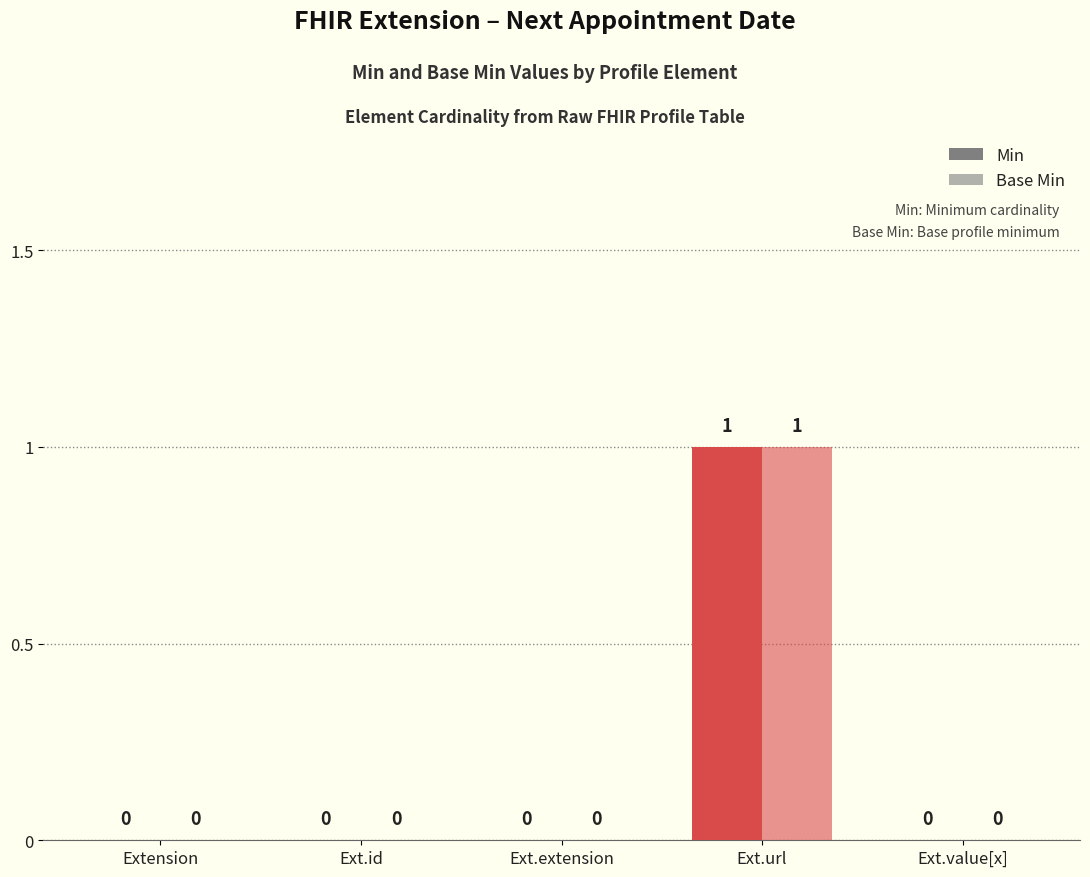

How many groups of bars are there?

5